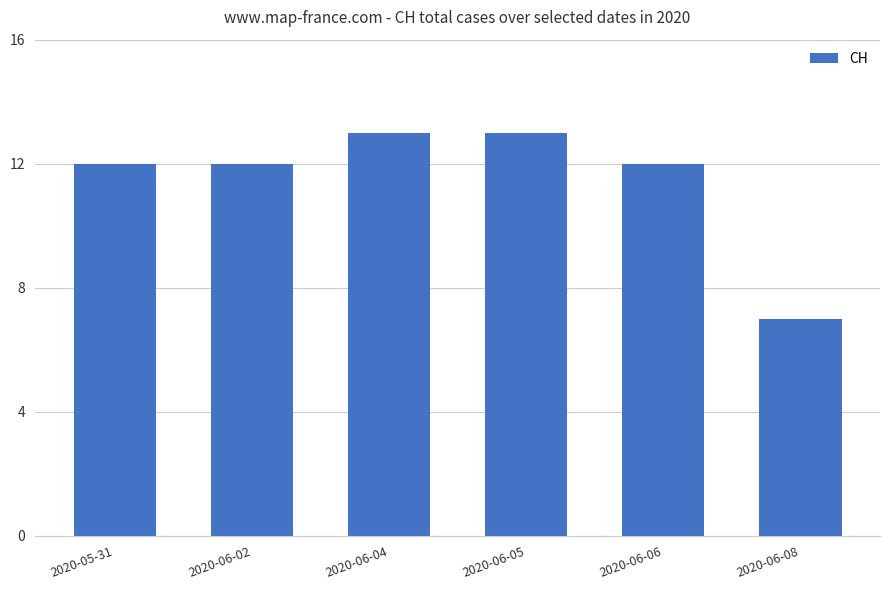

Which category has the lowest value across all series?

2020-06-08